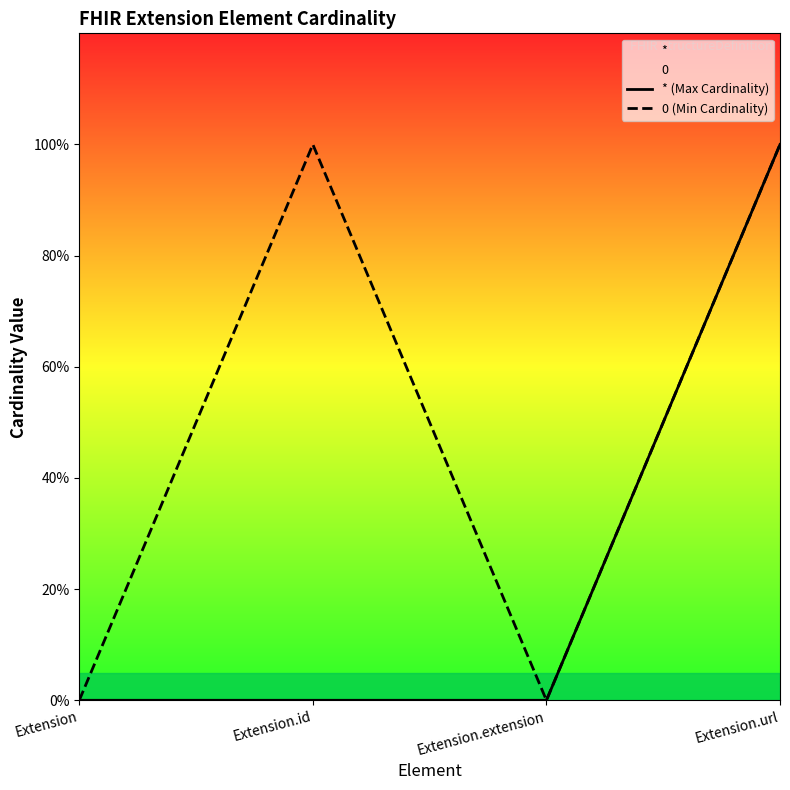

True or false: 0 (Min Cardinality) and * (Max Cardinality) cross at least once.

False